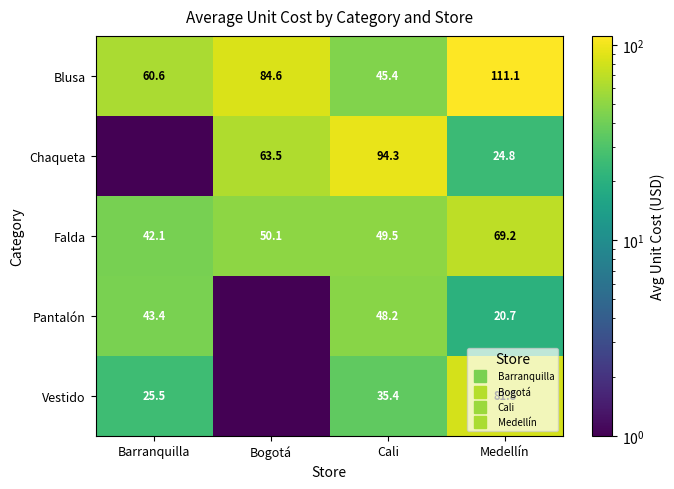

How many data points in Blusa are less than 84?

2